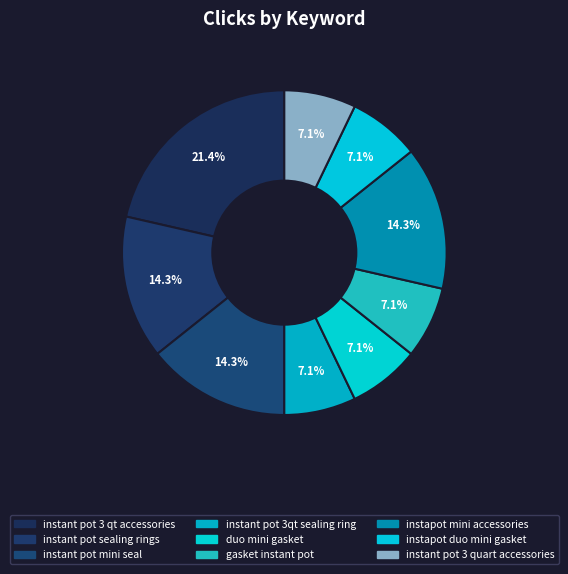

Count the number of slices in the pie.

9